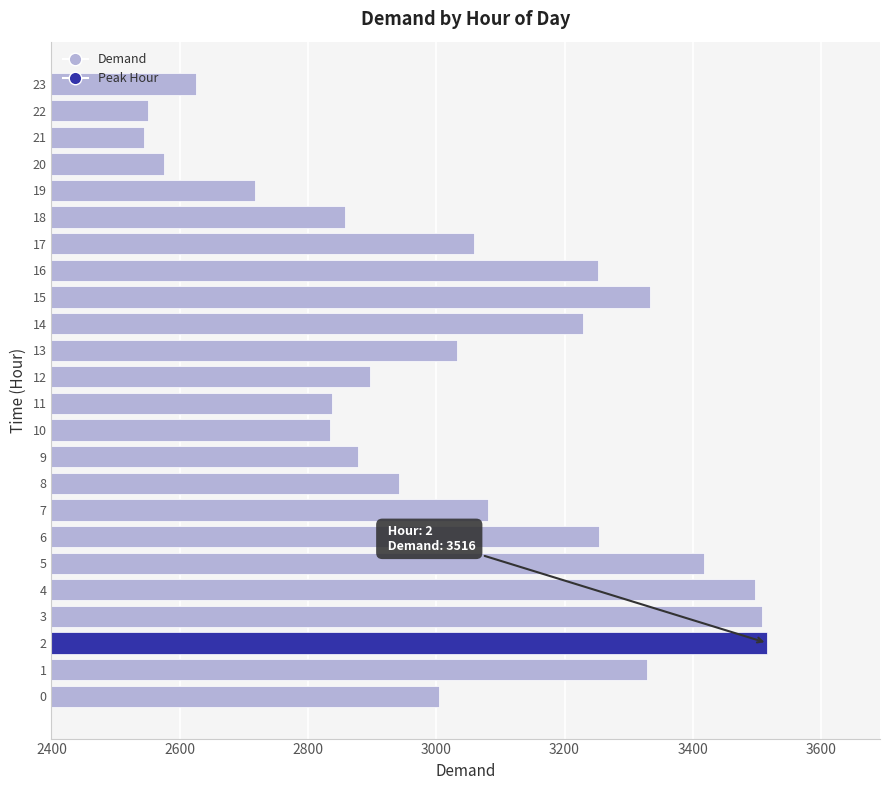

What is the difference between the second highest and second lowest values?

958